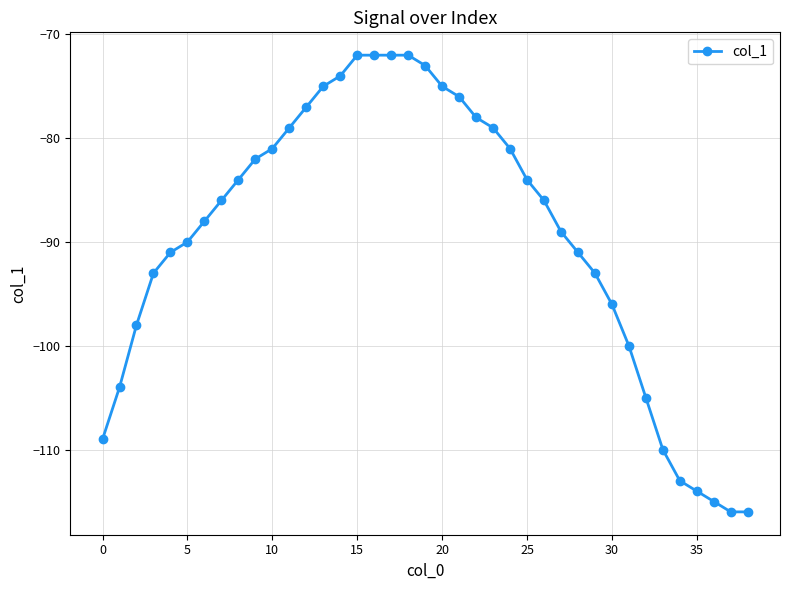

True or false: the data has more than 2 interior local peaks.

False